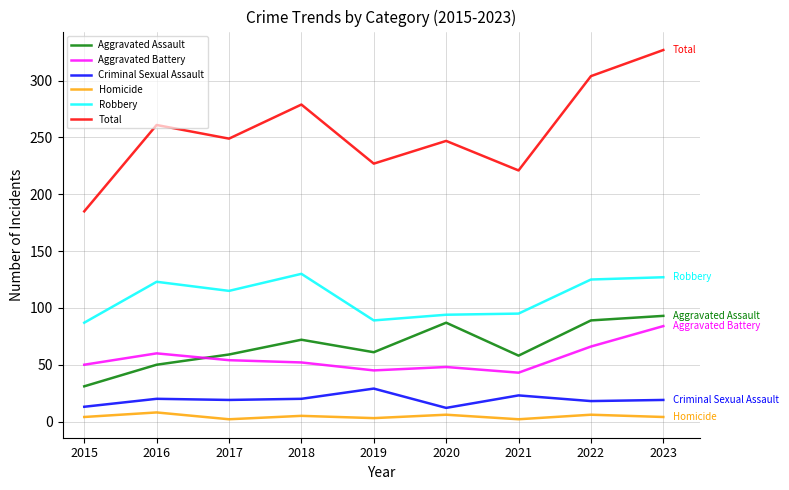

Does the chart have visible grid lines?

Yes